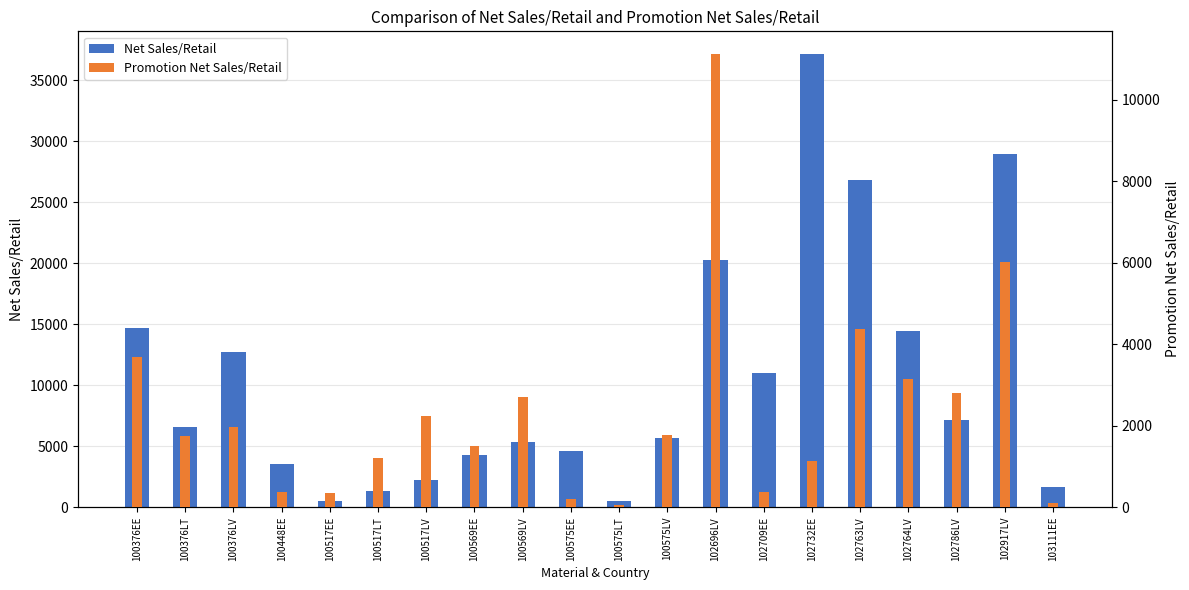

What is the highest value of the Net Sales/Retail series?

37140.6